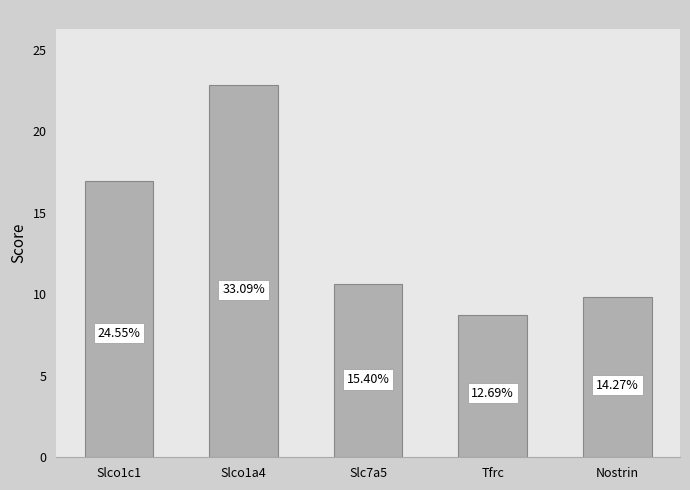

Are the bars horizontal?

No